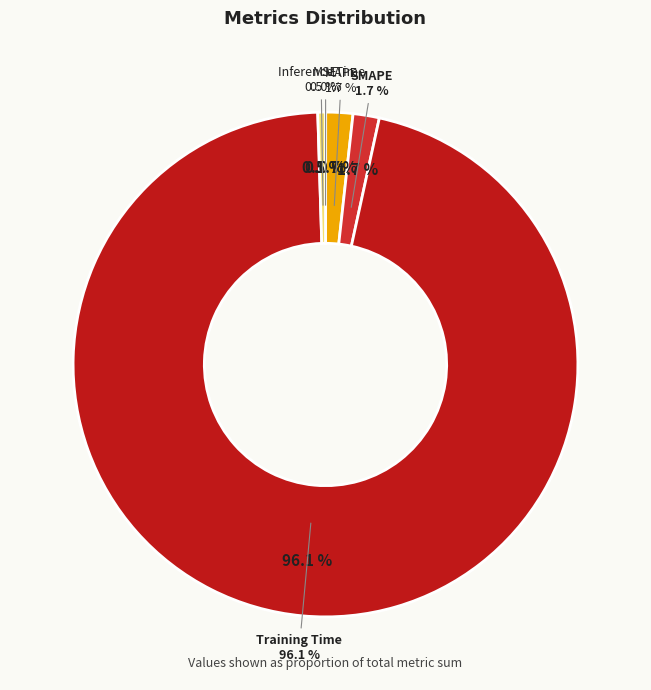

Count the number of slices in the pie.

5